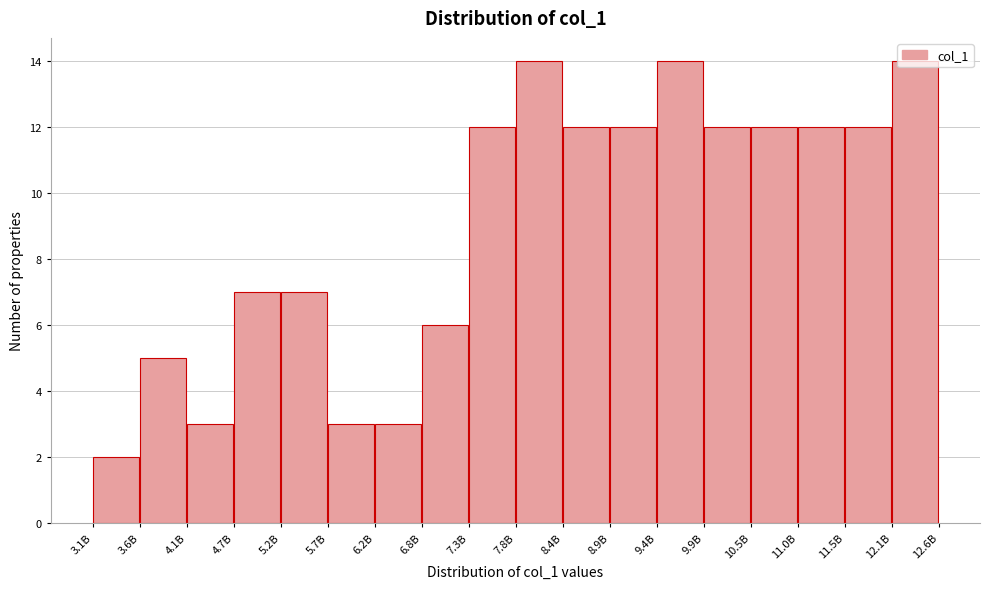

What position from the left is 5.2B?

5